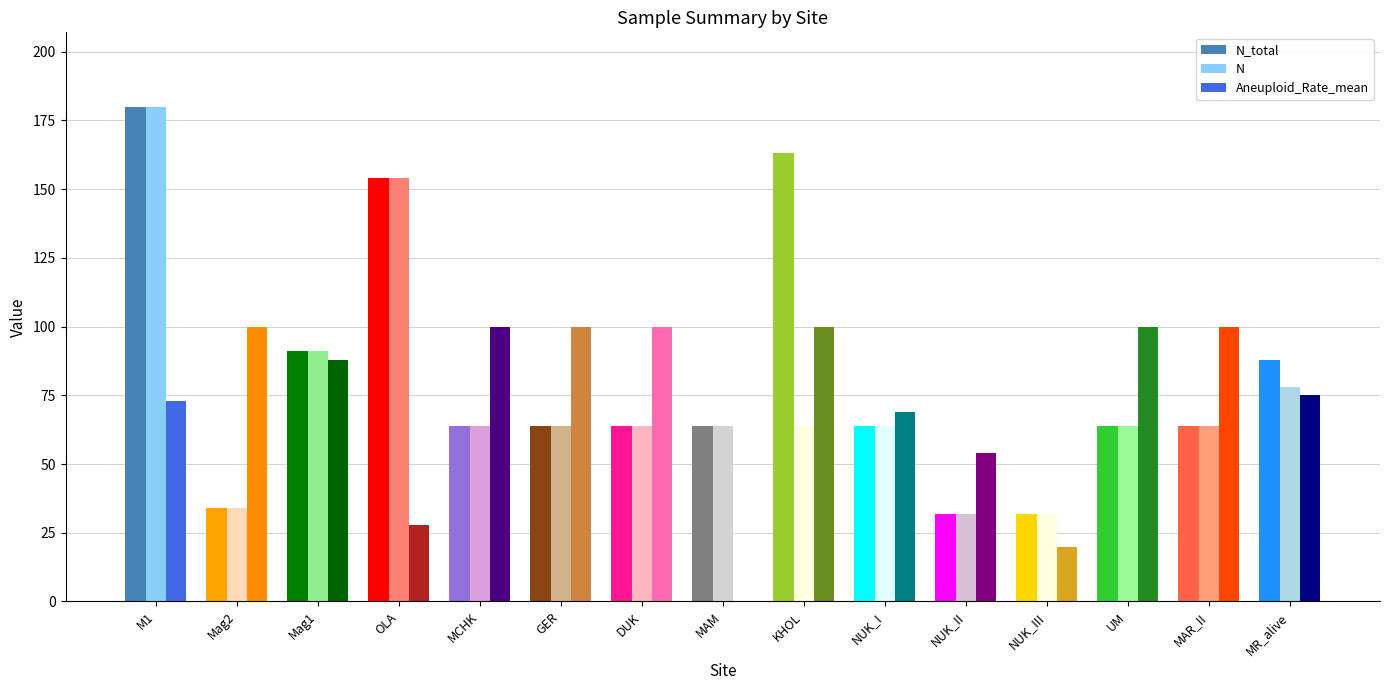

Which series changed the most between OLA and KHOL?

N